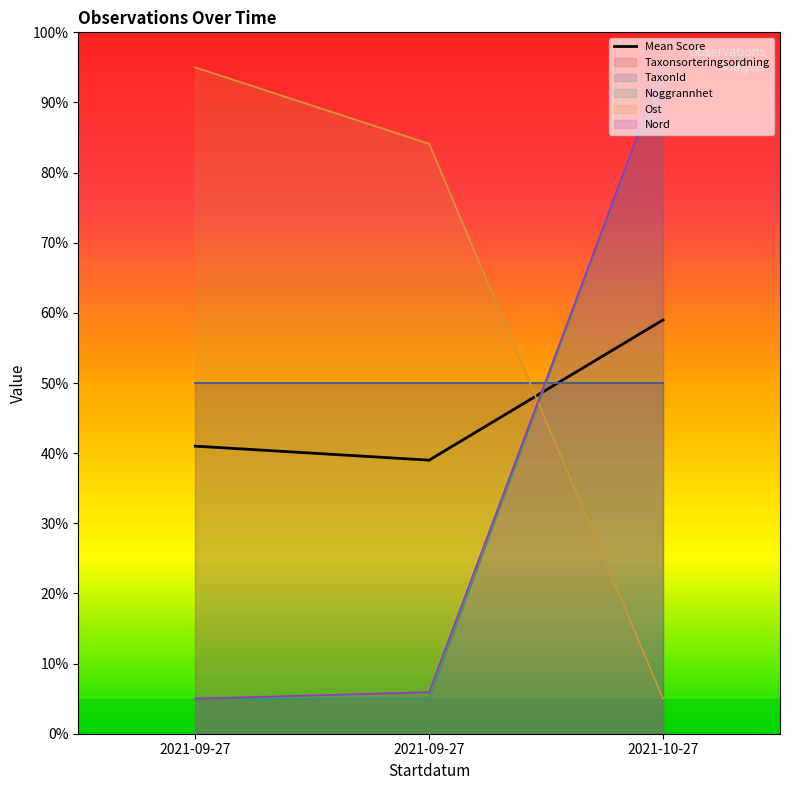

How many data points in Ost are less than 84?

1